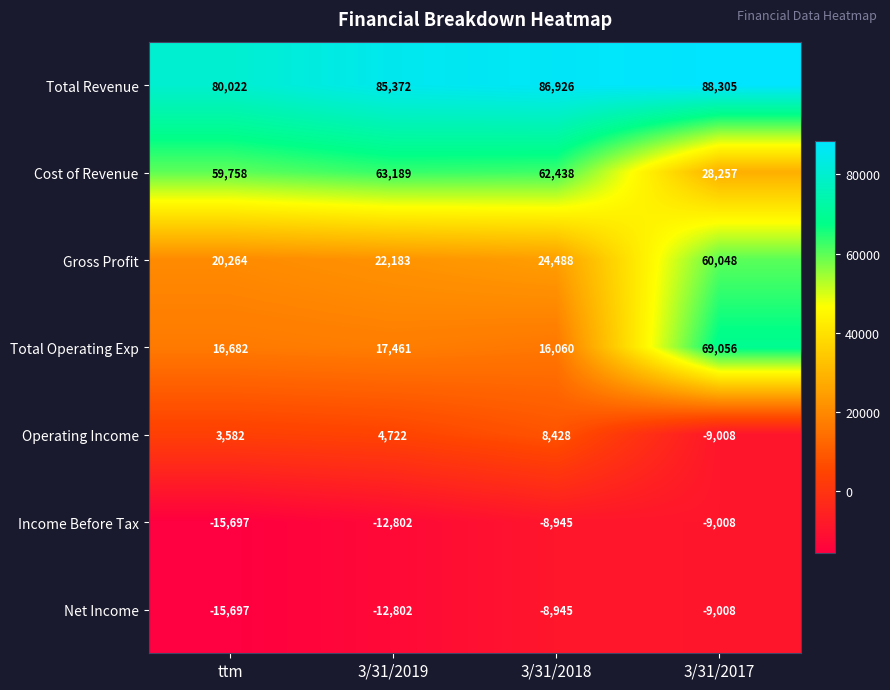

The value of Cost of Revenue at 3/31/2019 is 28409. True or false?

False